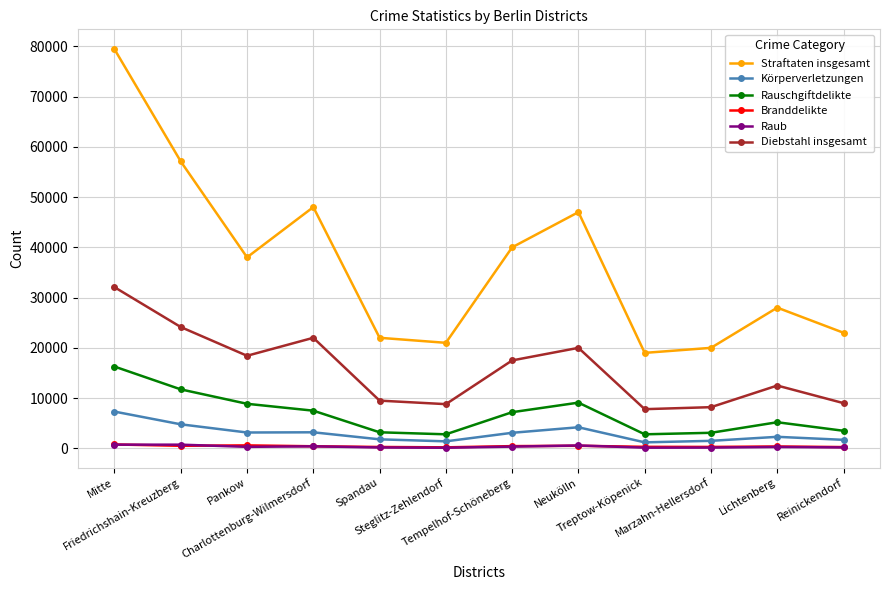

At which category is the sum across all series the highest?

Mitte